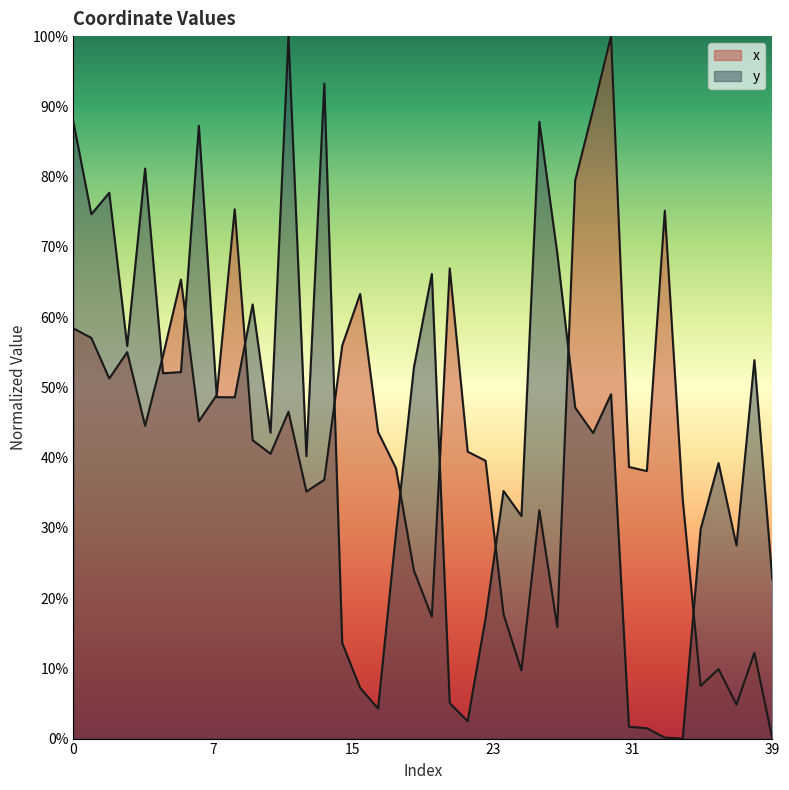

How many lines are shown in the chart?

2